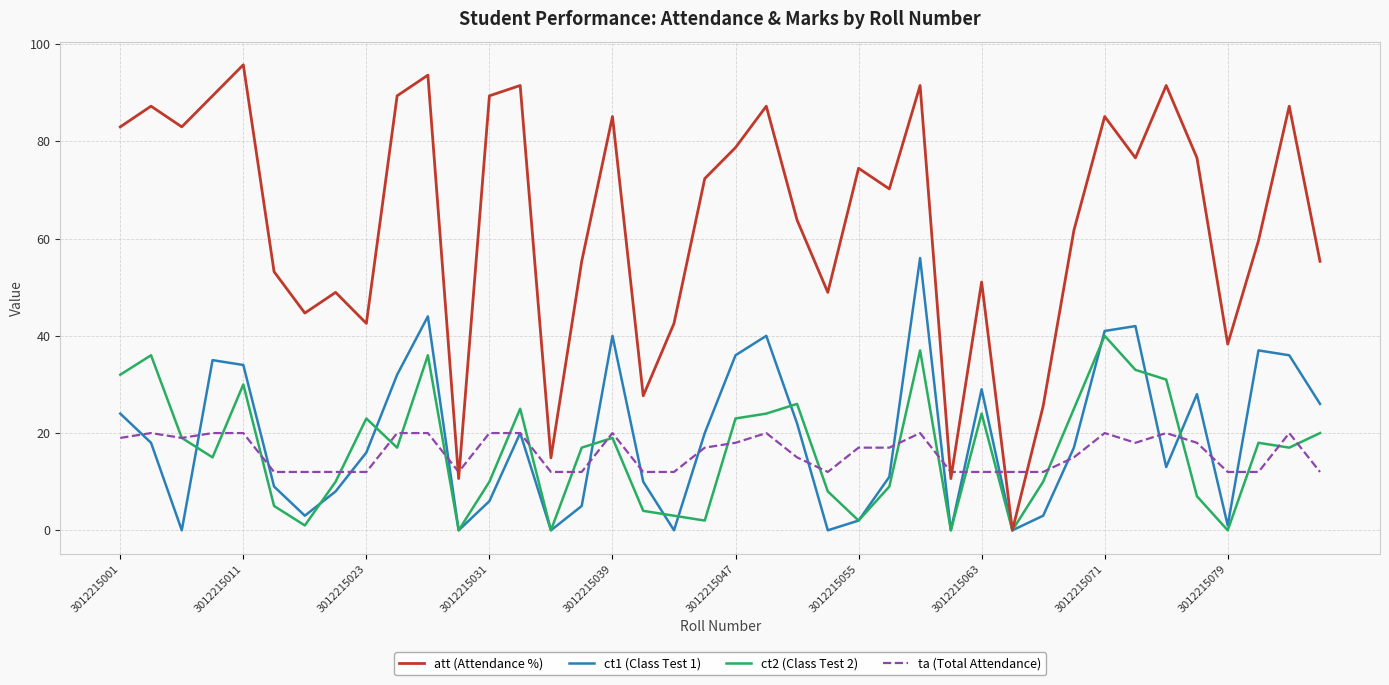

What is the sum of all att (Attendance %) values?

2534.0